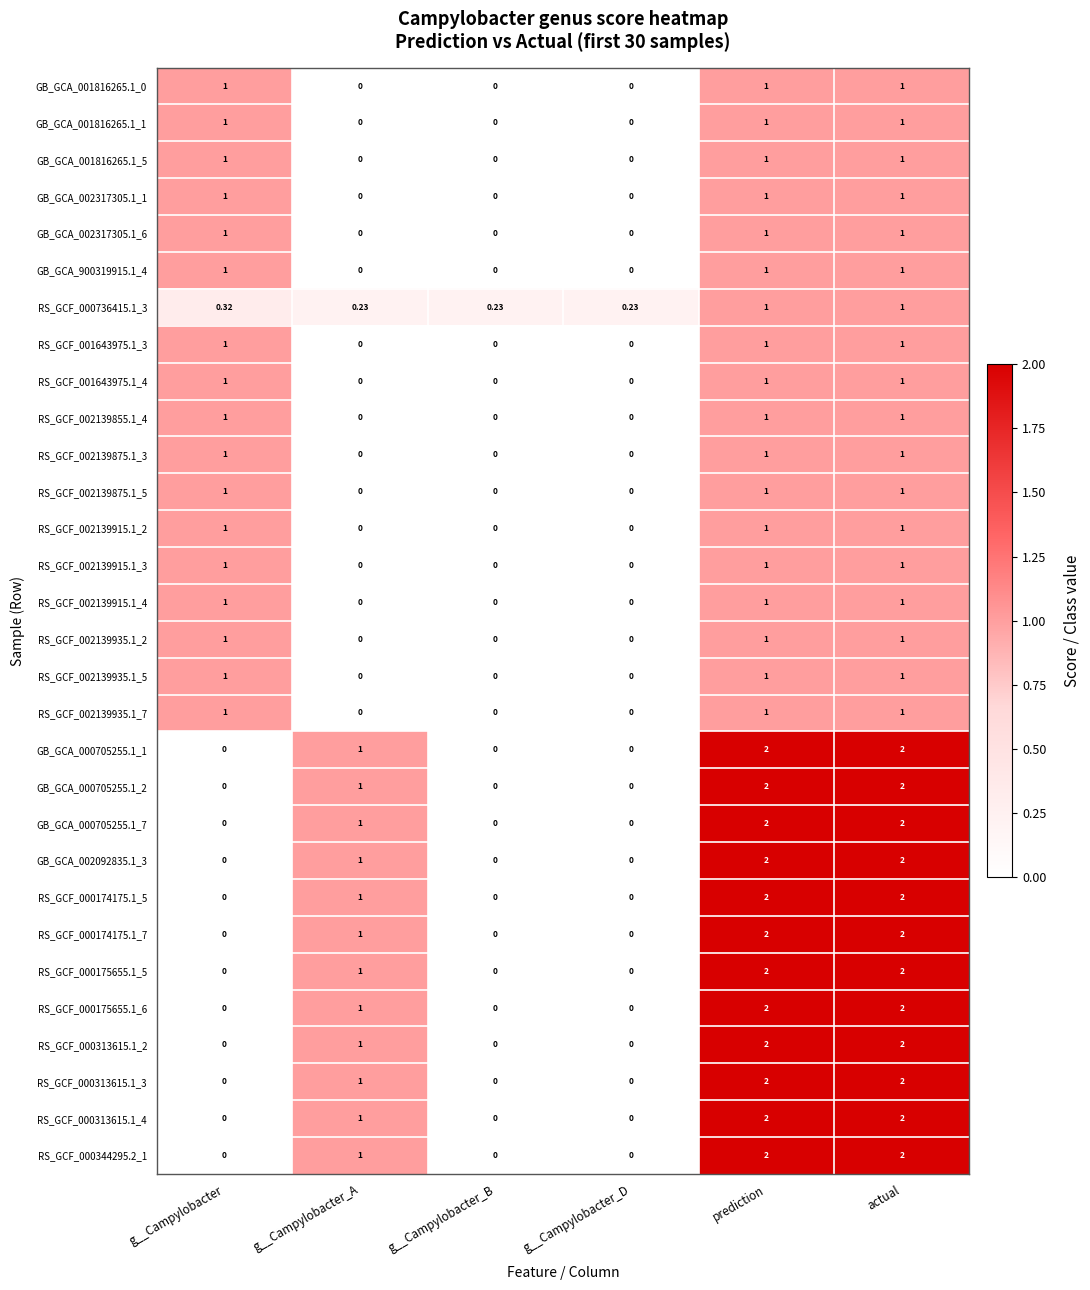

Is the value of RS_GCF_000174175.1_7 at actual greater than the value of RS_GCF_001643975.1_3 at actual?

Yes